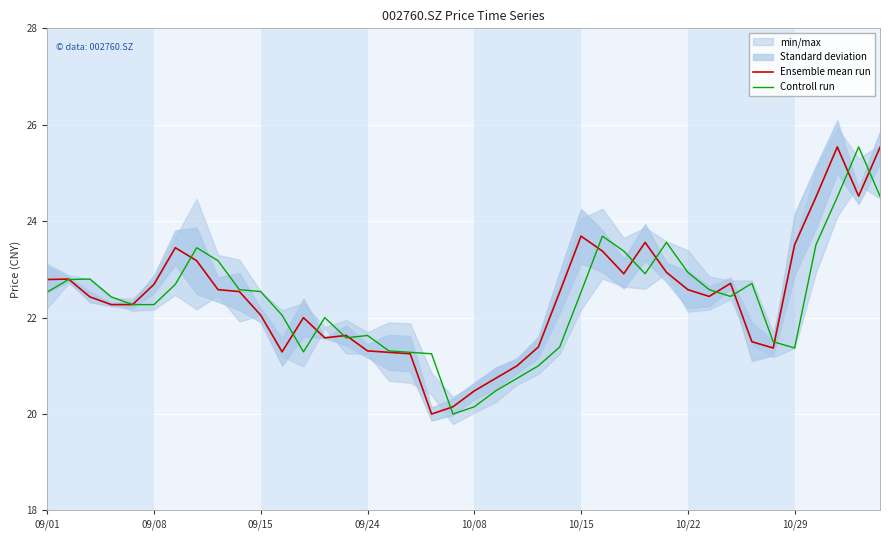

Which series changed the most between 18 and 28?

Ensemble mean run